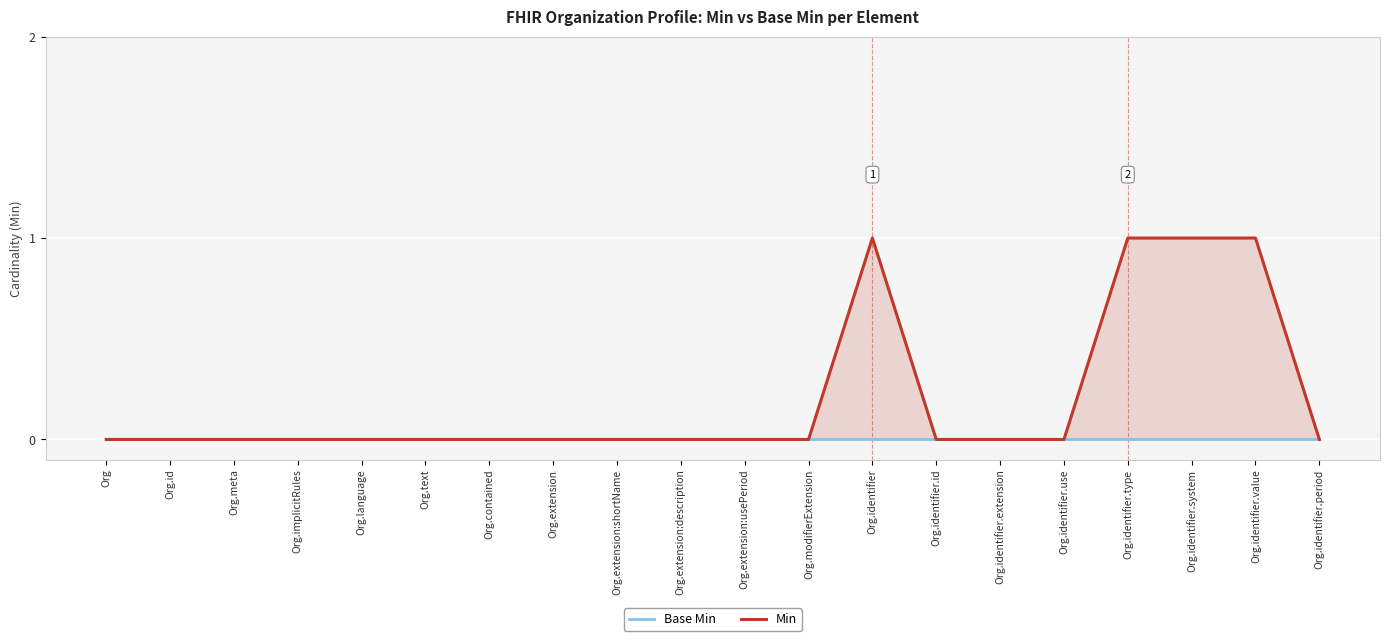

What position from the right is Org.identifier.use?

5